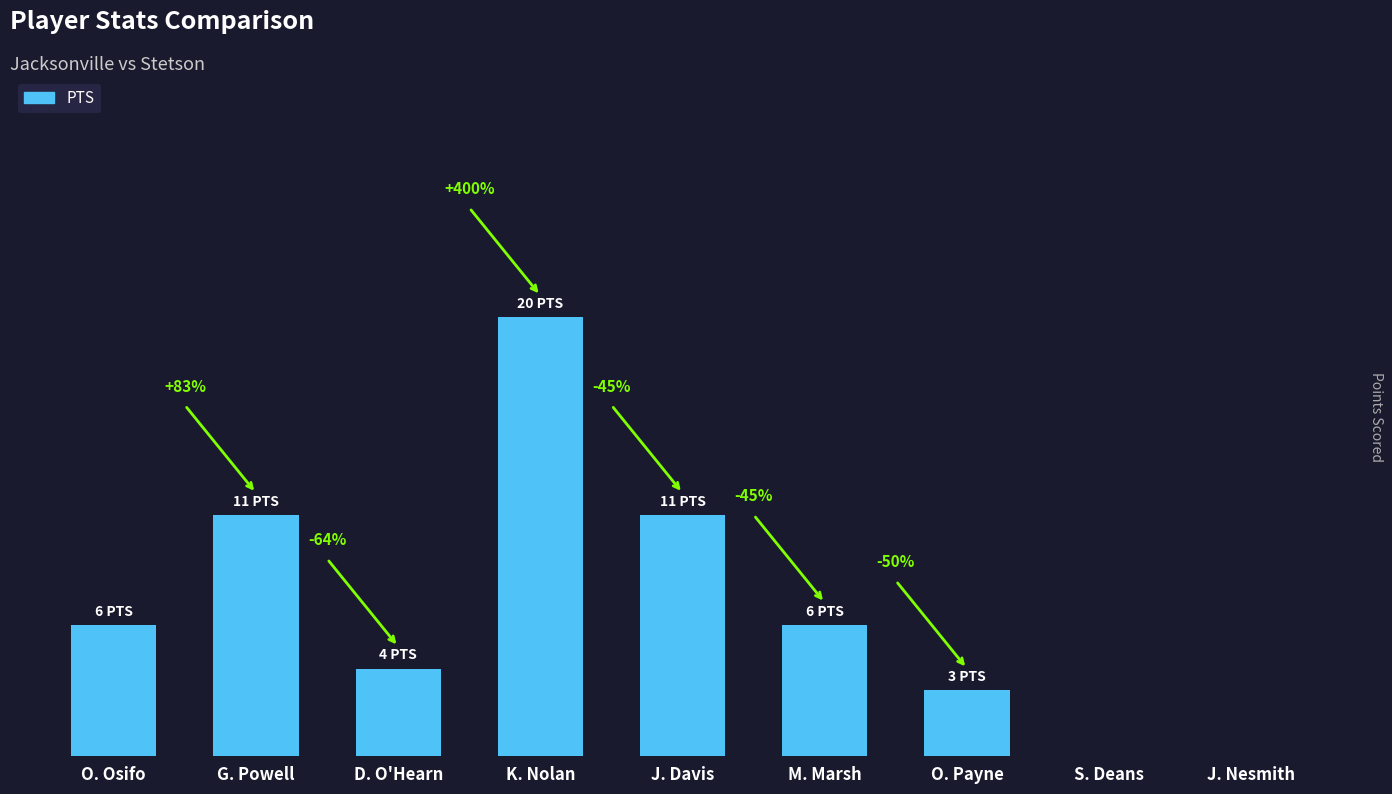

Rank the categories by value from lowest to highest.

S. Deans, J. Nesmith, O. Payne, D. O'Hearn, O. Osifo, M. Marsh, G. Powell, J. Davis, K. Nolan